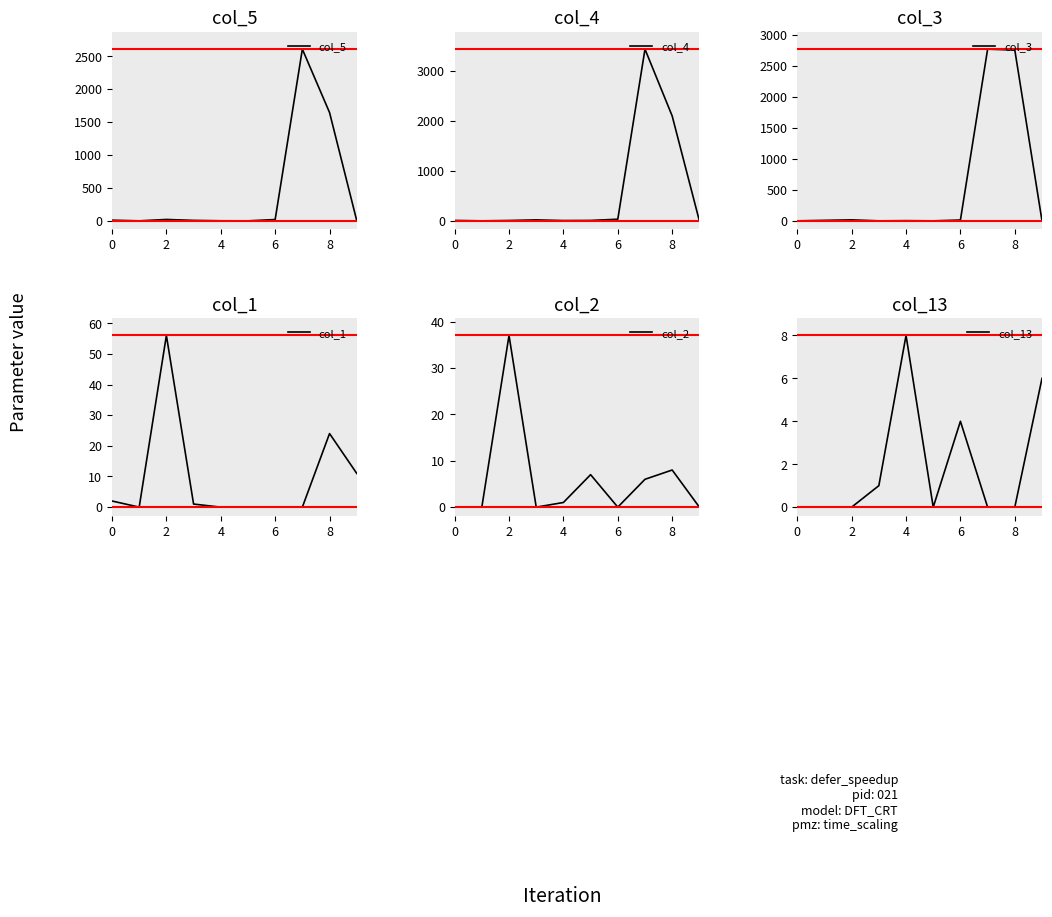

Is this an area chart (filled region under the line)?

No